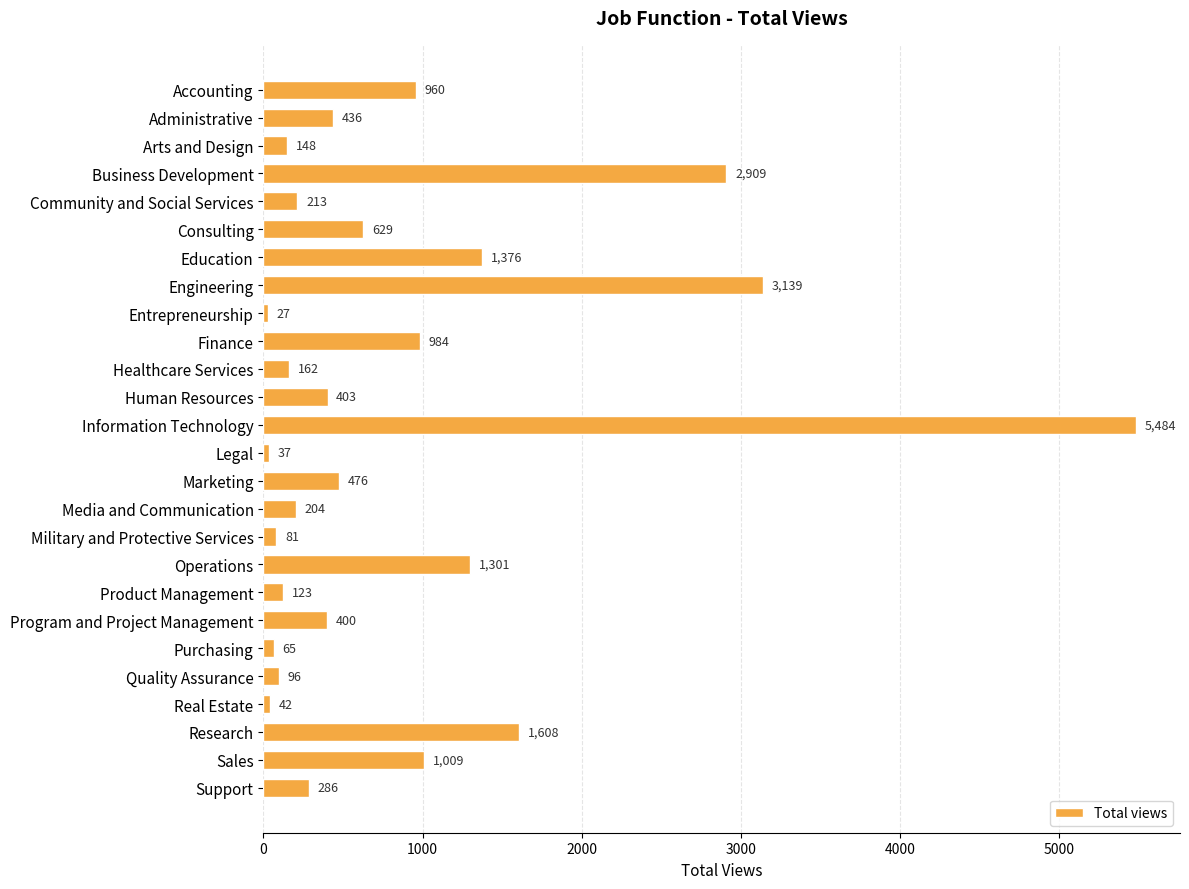

Rank the categories by value from lowest to highest.

Entrepreneurship, Legal, Real Estate, Purchasing, Military and Protective Services, Quality Assurance, Product Management, Arts and Design, Healthcare Services, Media and Communication, Community and Social Services, Support, Program and Project Management, Human Resources, Administrative, Marketing, Consulting, Accounting, Finance, Sales, Operations, Education, Research, Business Development, Engineering, Information Technology